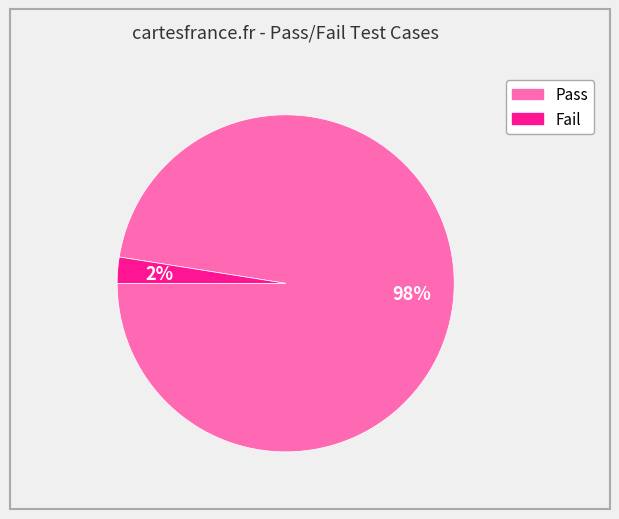

Count the number of slices in the pie.

2